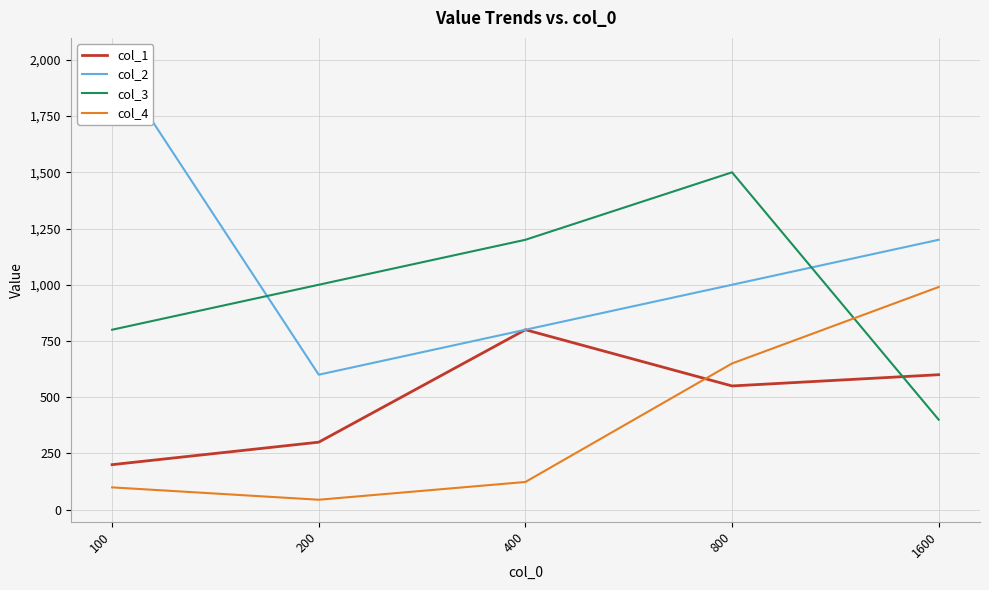

Which series ends up on top after the final intersection of col_3 and col_4?

col_4